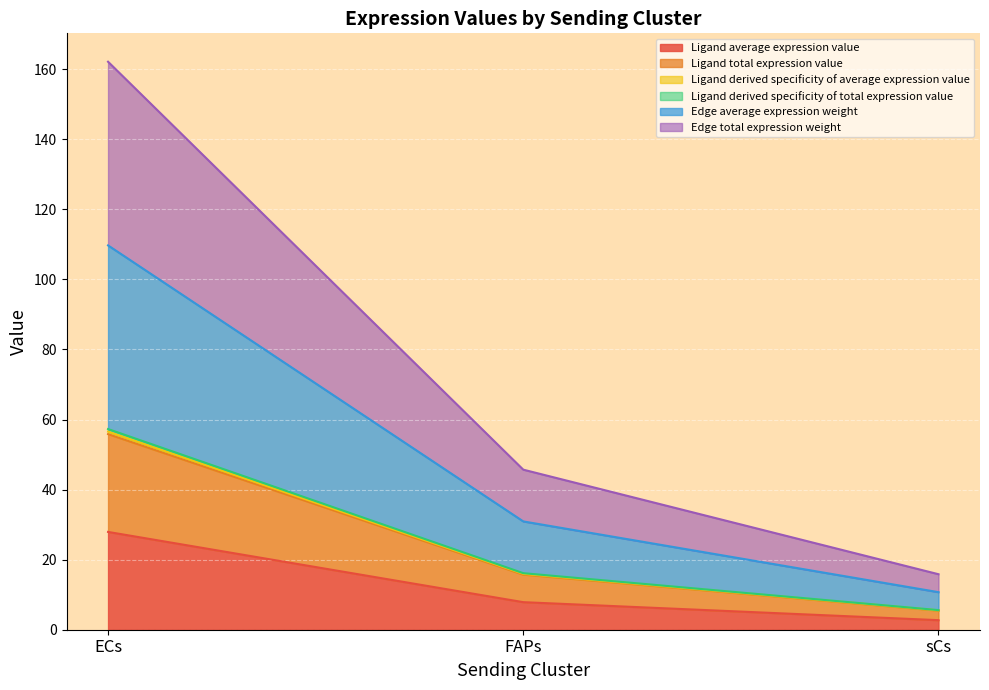

Does the chart display data point markers on the line(s)?

No